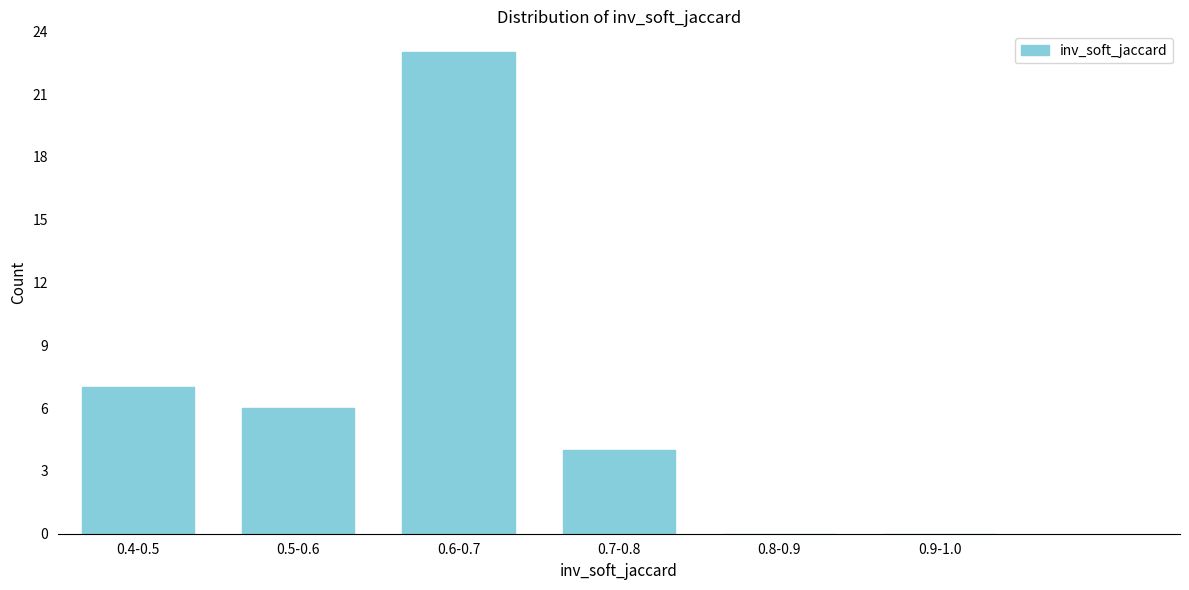

Reading left to right, list all the values displayed in this chart.

0.4-0.5=7	0.5-0.6=6	0.6-0.7=23	0.7-0.8=4	0.8-0.9=0	0.9-1.0=0